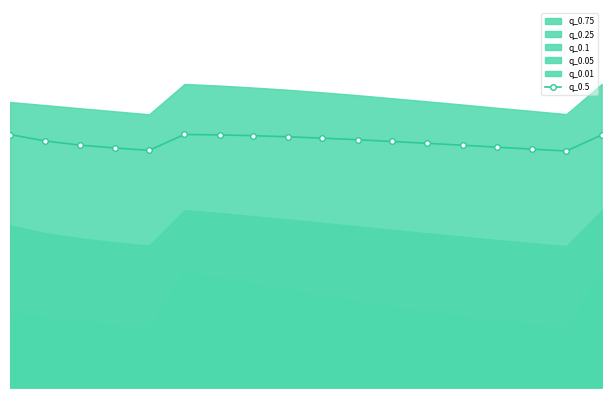

What is the value of the 15th point from the left?

137.5